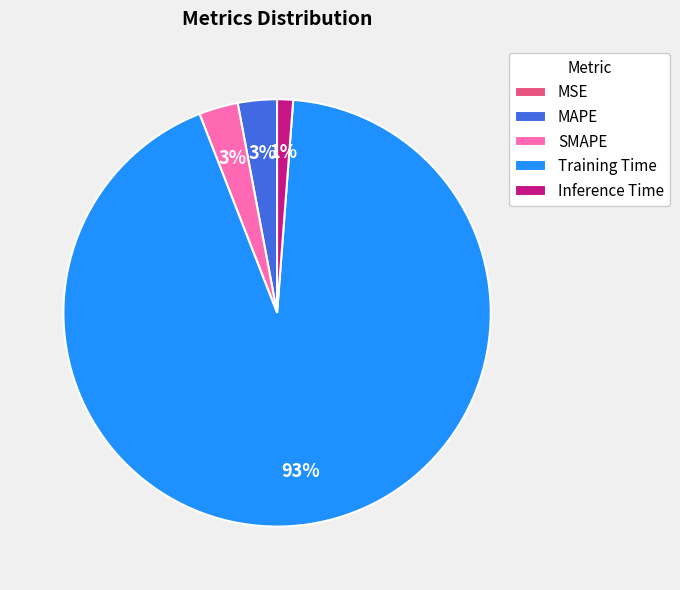

To the nearest percent, what portion does MAPE represent?

3%